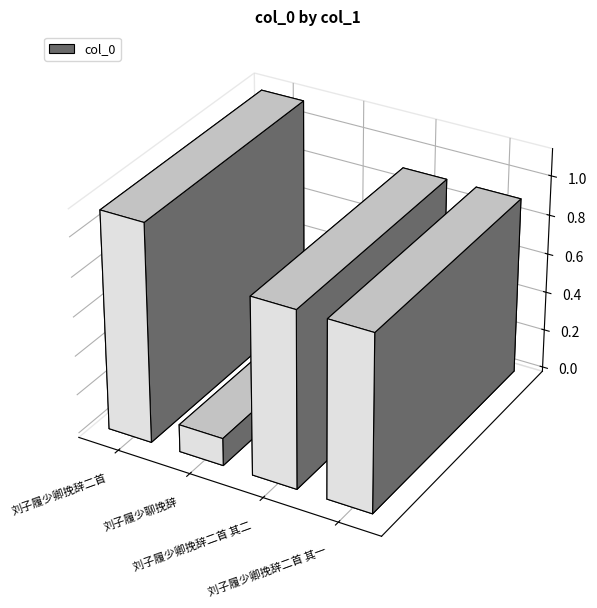

List the labels in order of value, smallest first.

刘子履少聊挽辞, 刘子履少卿挽辞二首 其二, 刘子履少卿挽辞二首 其一, 刘子履少卿挽辞二首